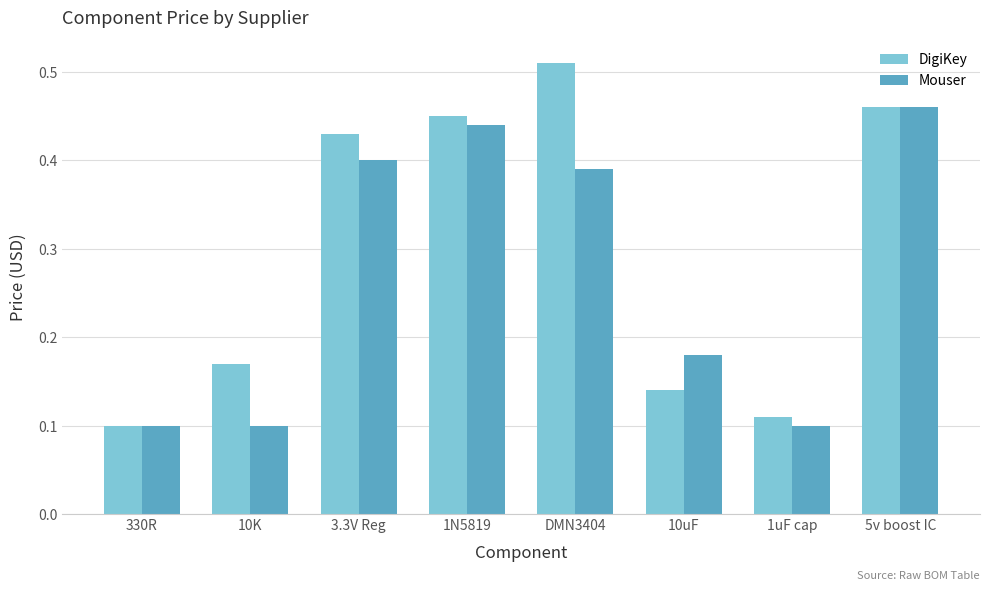

Count the DigiKey values in the range 0 to 1.

8